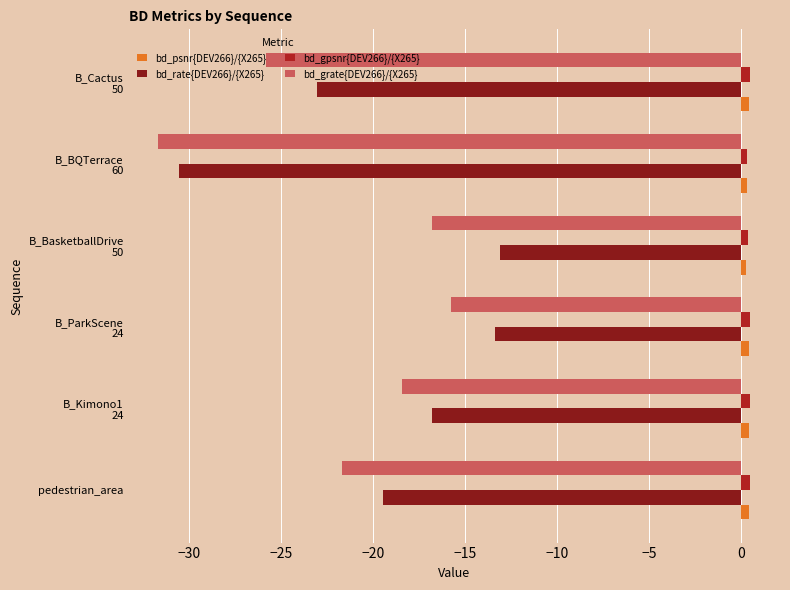

Which series has the largest range (max minus min)?

bd_rate{DEV266}/{X265}